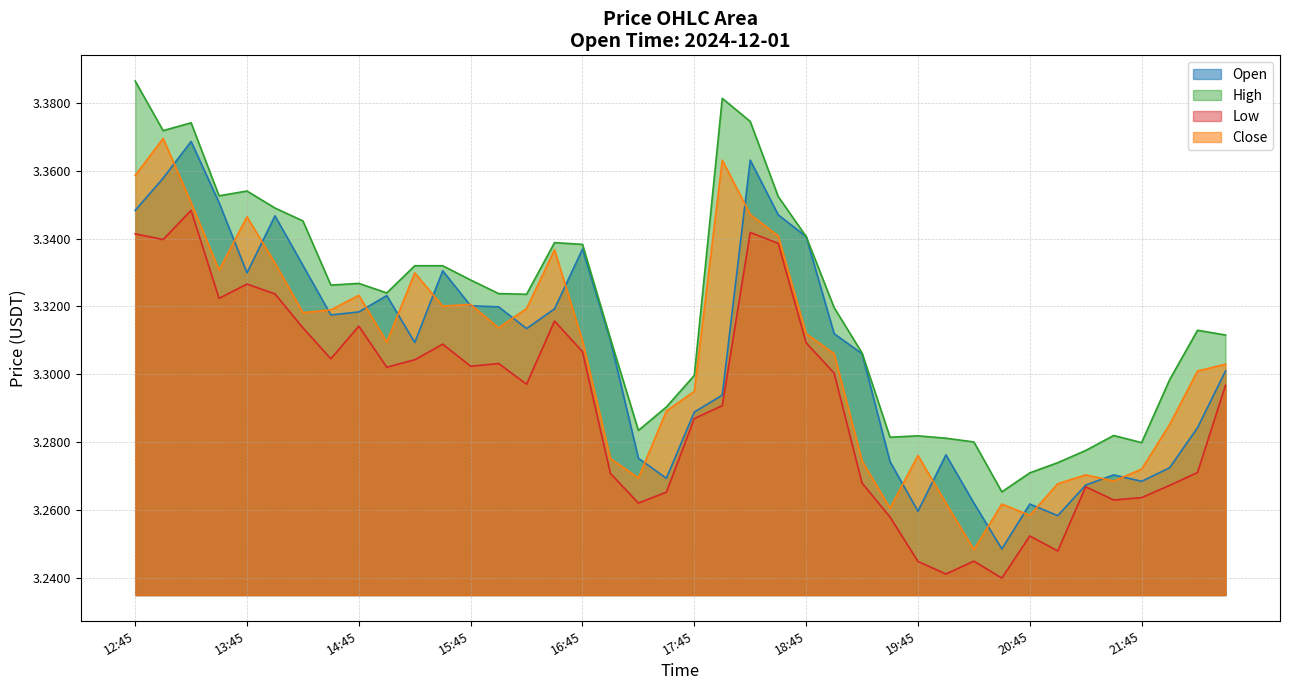

Is it true that High equals 3.3 at 2024-12-01 19:00?

True